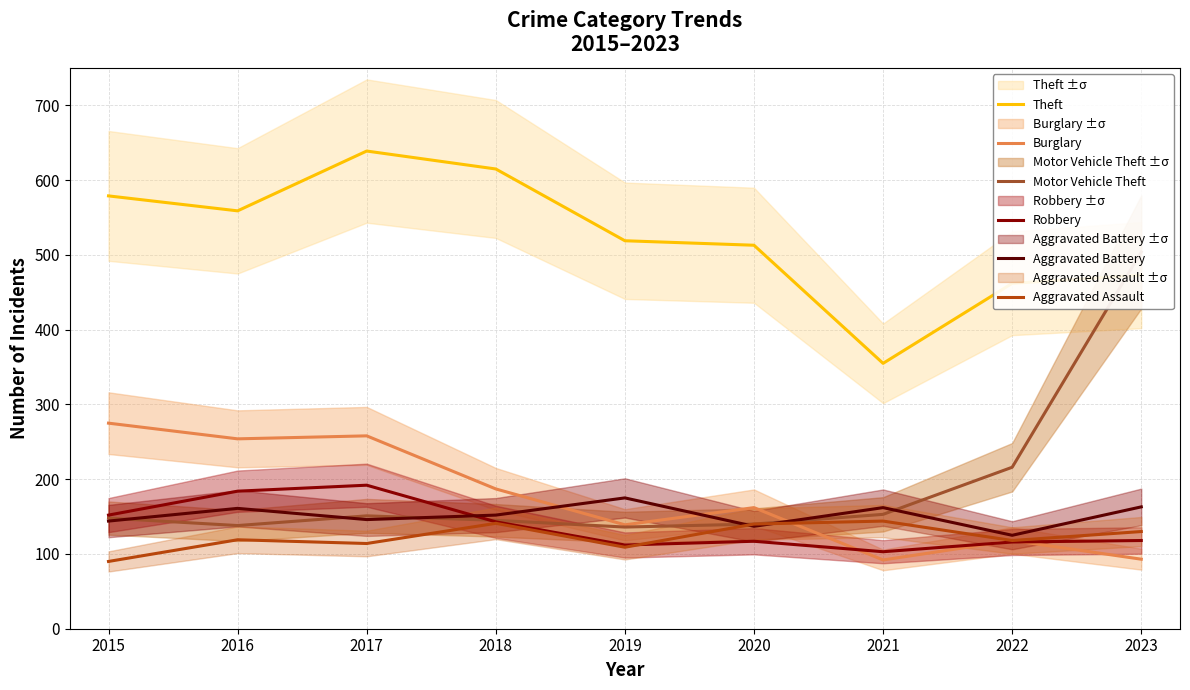

What is the value of the Burglary point at the 9th from the left?

93